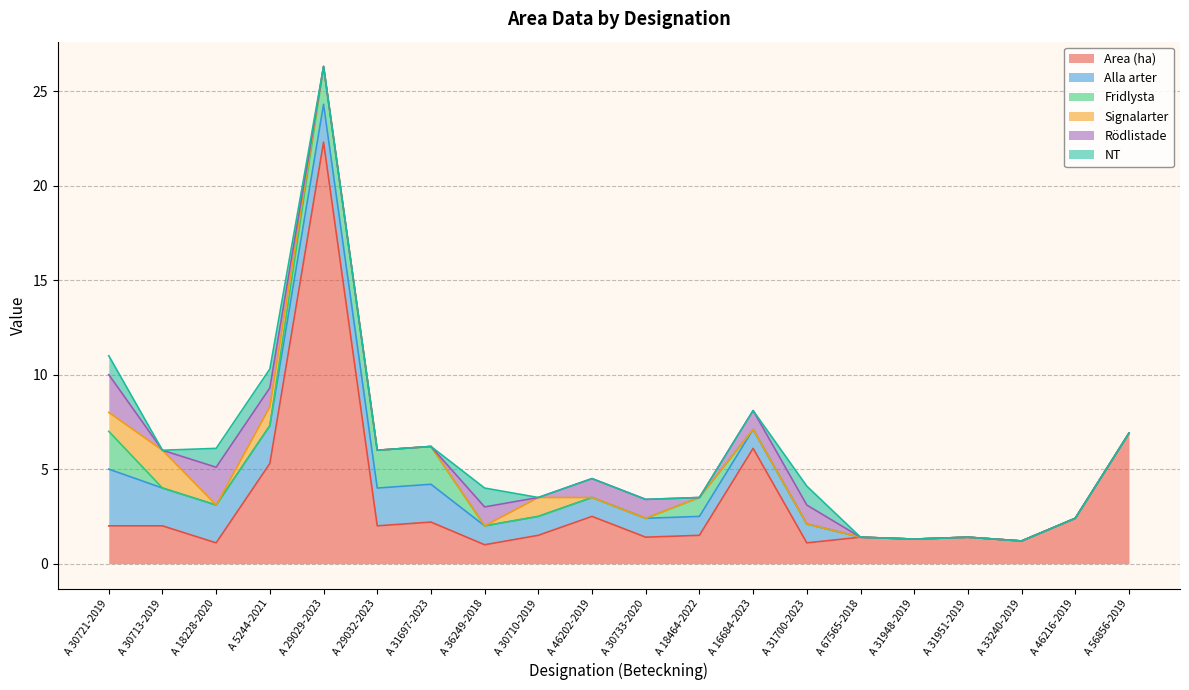

Which series changed the most between A 29032-2023 and A 31948-2019?

Alla arter